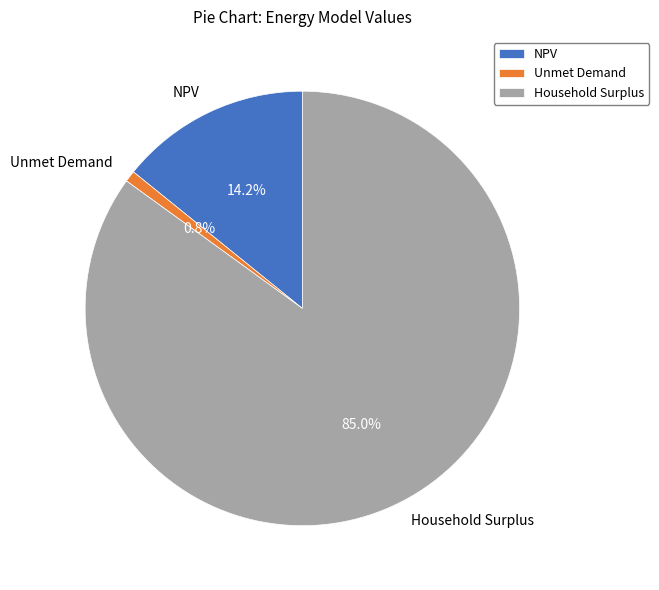

To the nearest percent, what is the average slice percentage?

33%